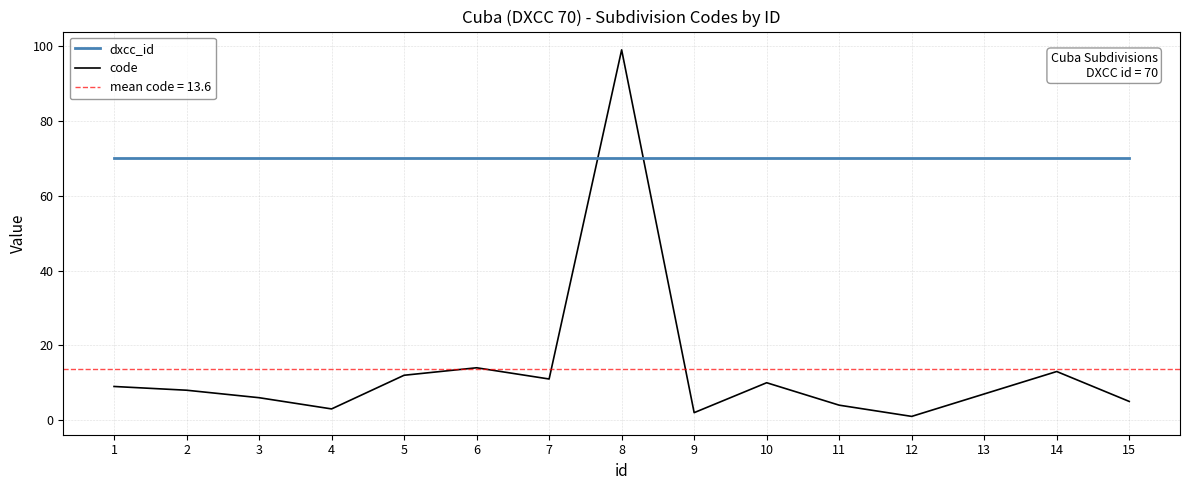

How many data points in code are less than 8?

7